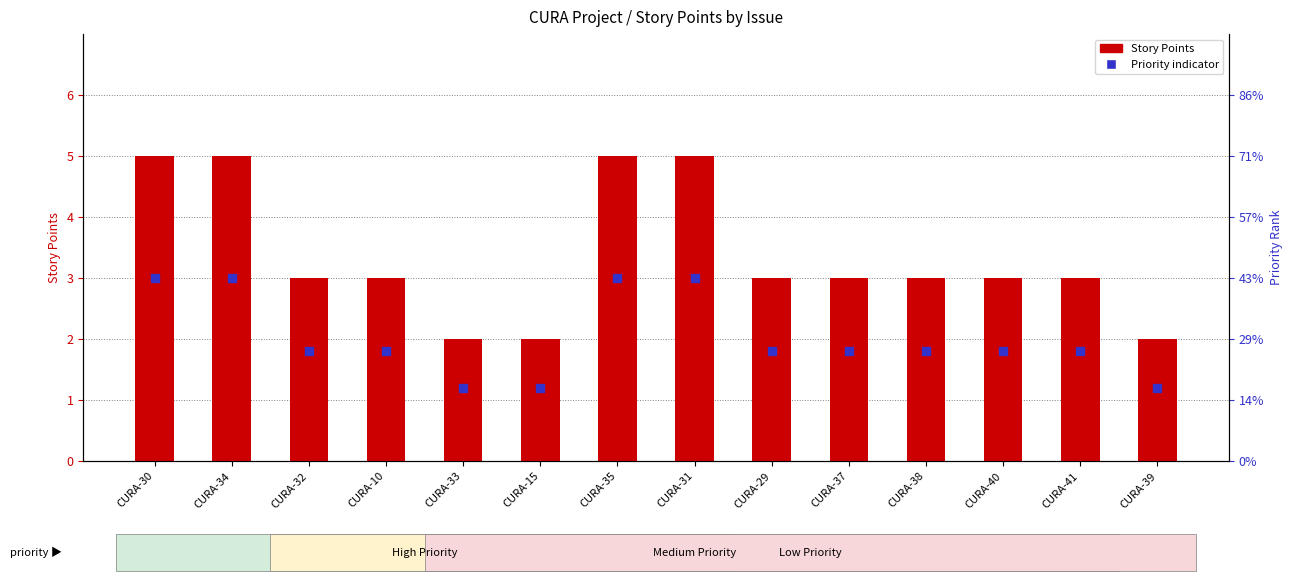

At which category is the sum across all series the highest?

CURA-30